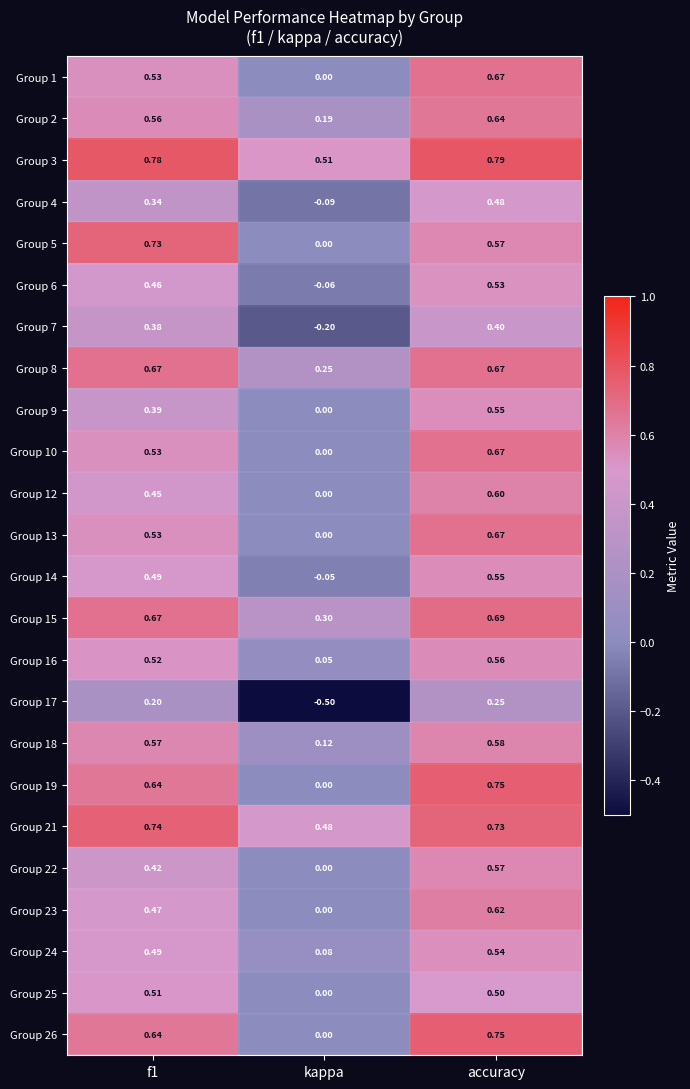

At which label does Group 7 reach its minimum?

kappa